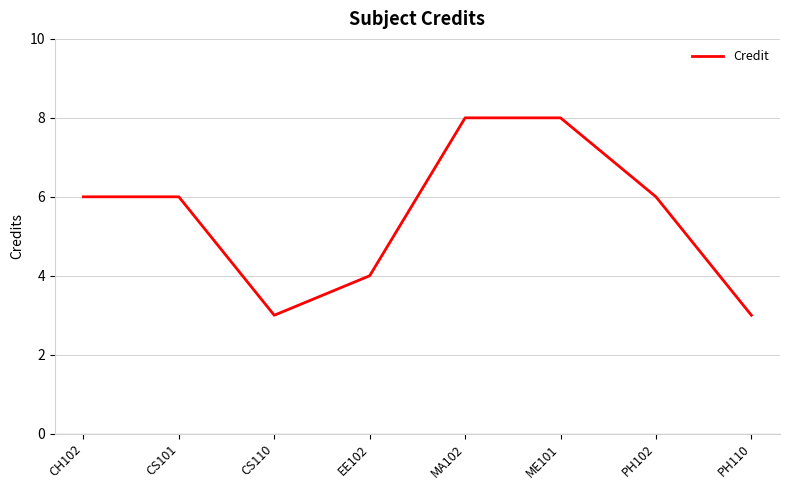

What is the average value?

6